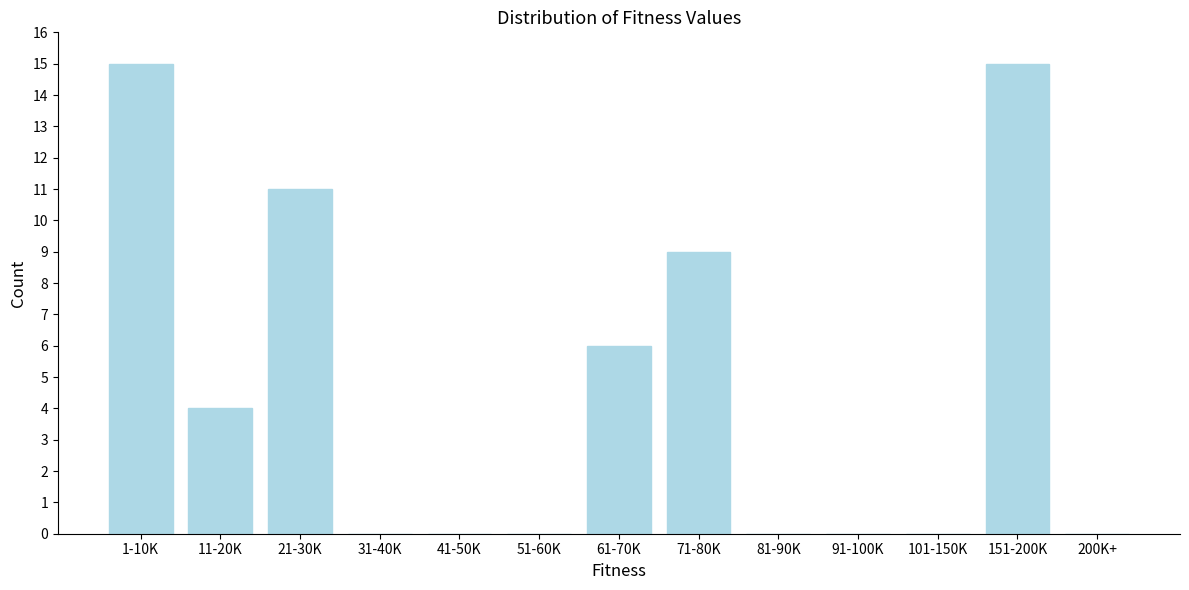

Reading left to right, list all the values displayed in this chart.

1-10K=15	11-20K=4	21-30K=11	31-40K=0	41-50K=0	51-60K=0	61-70K=6	71-80K=9	81-90K=0	91-100K=0	101-150K=0	151-200K=15	200K+=0